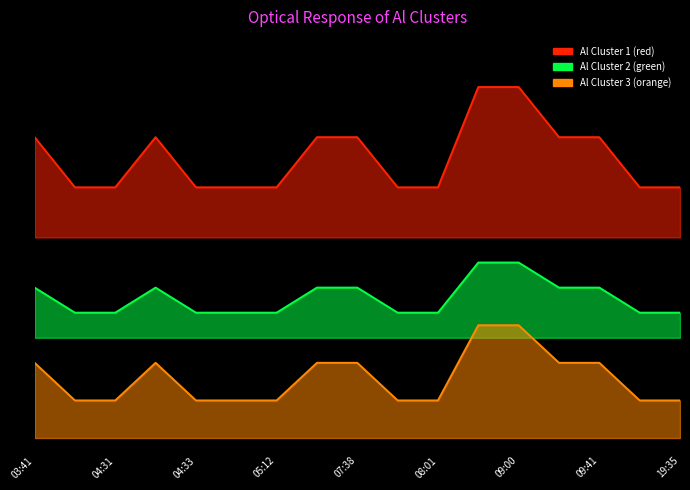

What is the difference between the Al Cluster 1 (red) values at 03:41 and 08:21?

2.0